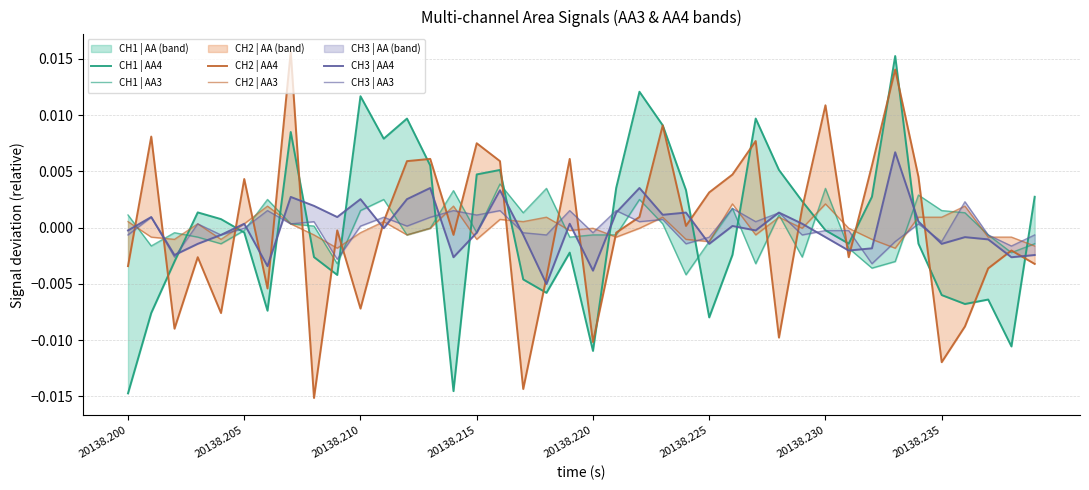

How many intersections are there between CH1 | AA3 and CH3 | AA3?

21